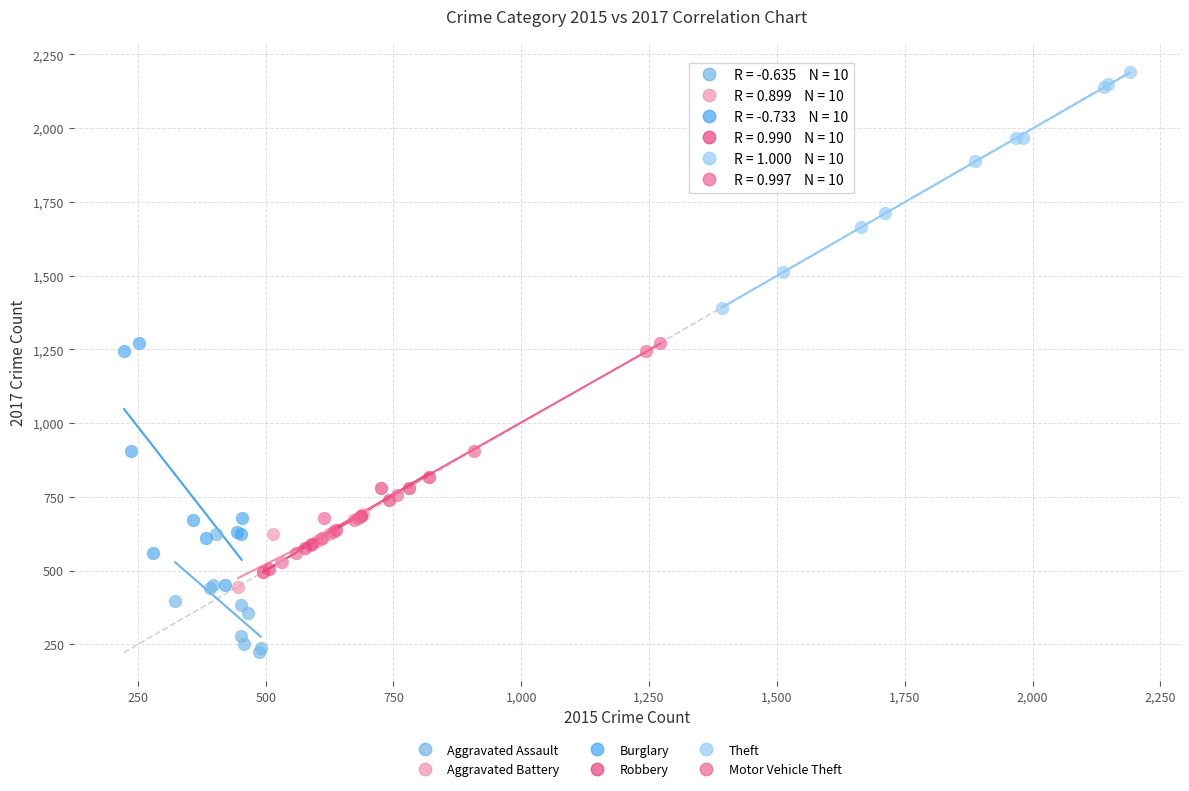

Which series contains the lowest Y value?

Aggravated Assault